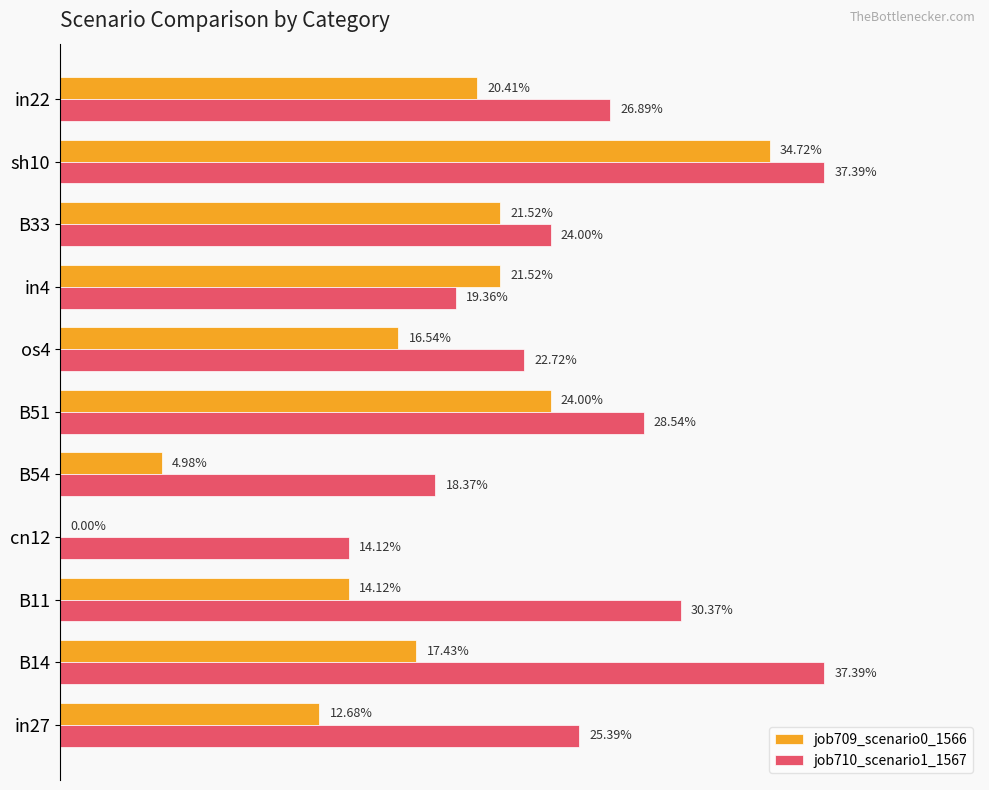

How many groups of bars are there?

11